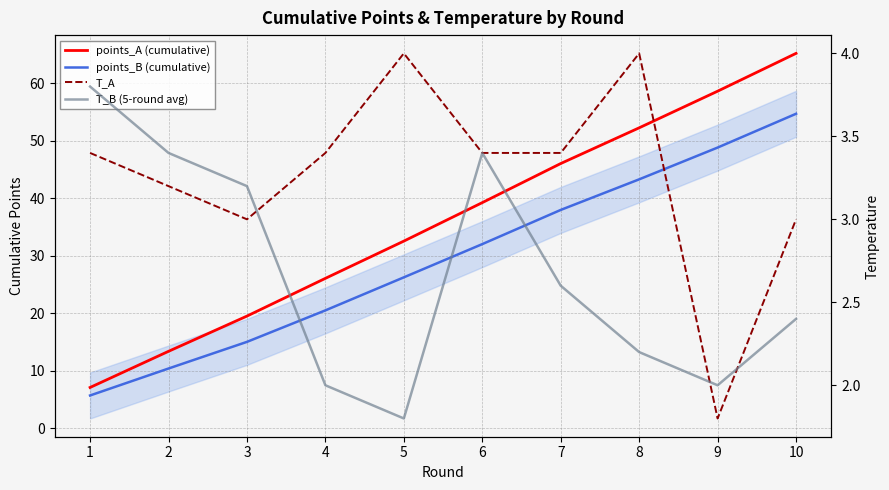

True or false: T_A and points_B (cumulative) cross at least once.

False